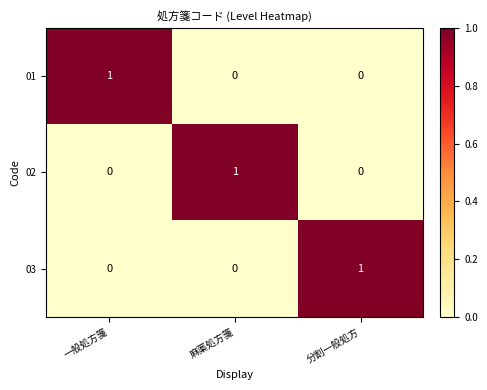

What is the difference between the highest and lowest values at 一般処方箋?

1